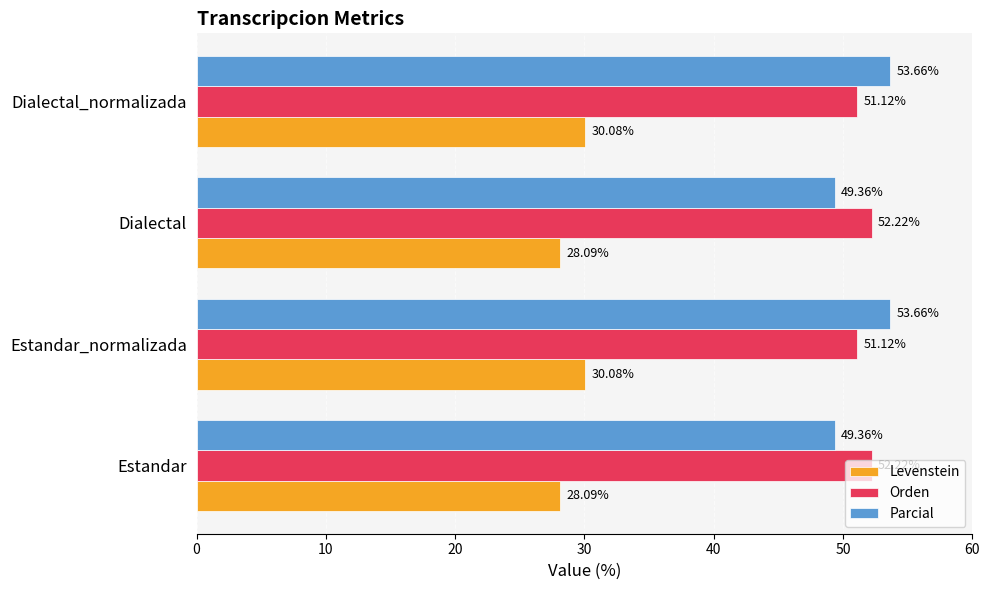

Rank the series by their maximum value, from lowest to highest.

Levenstein, Orden, Parcial